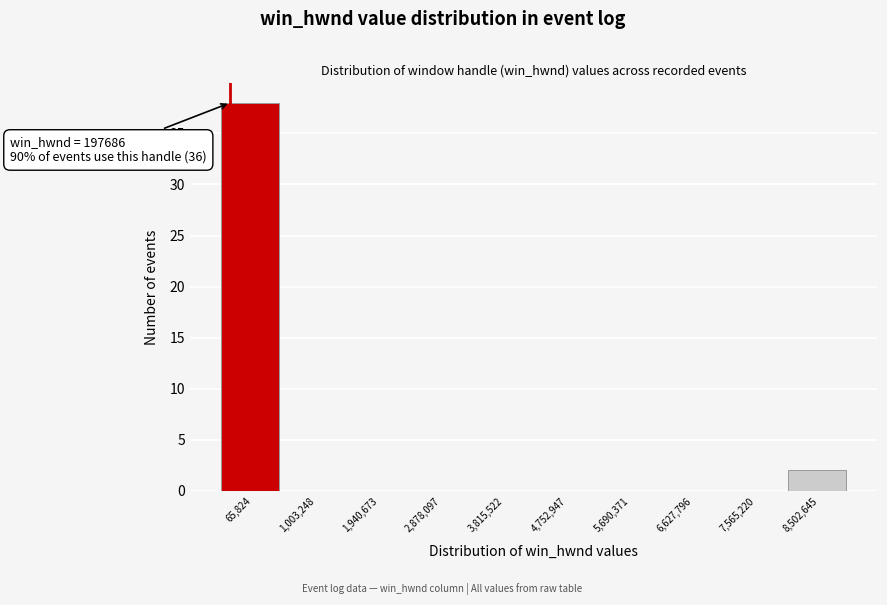

Reading right to left, extract all data points from this chart.

8,502,645=2	7,565,220=0	6,627,796=0	5,690,371=0	4,752,947=0	3,815,522=0	2,878,097=0	1,940,673=0	1,003,248=0	65,824=38